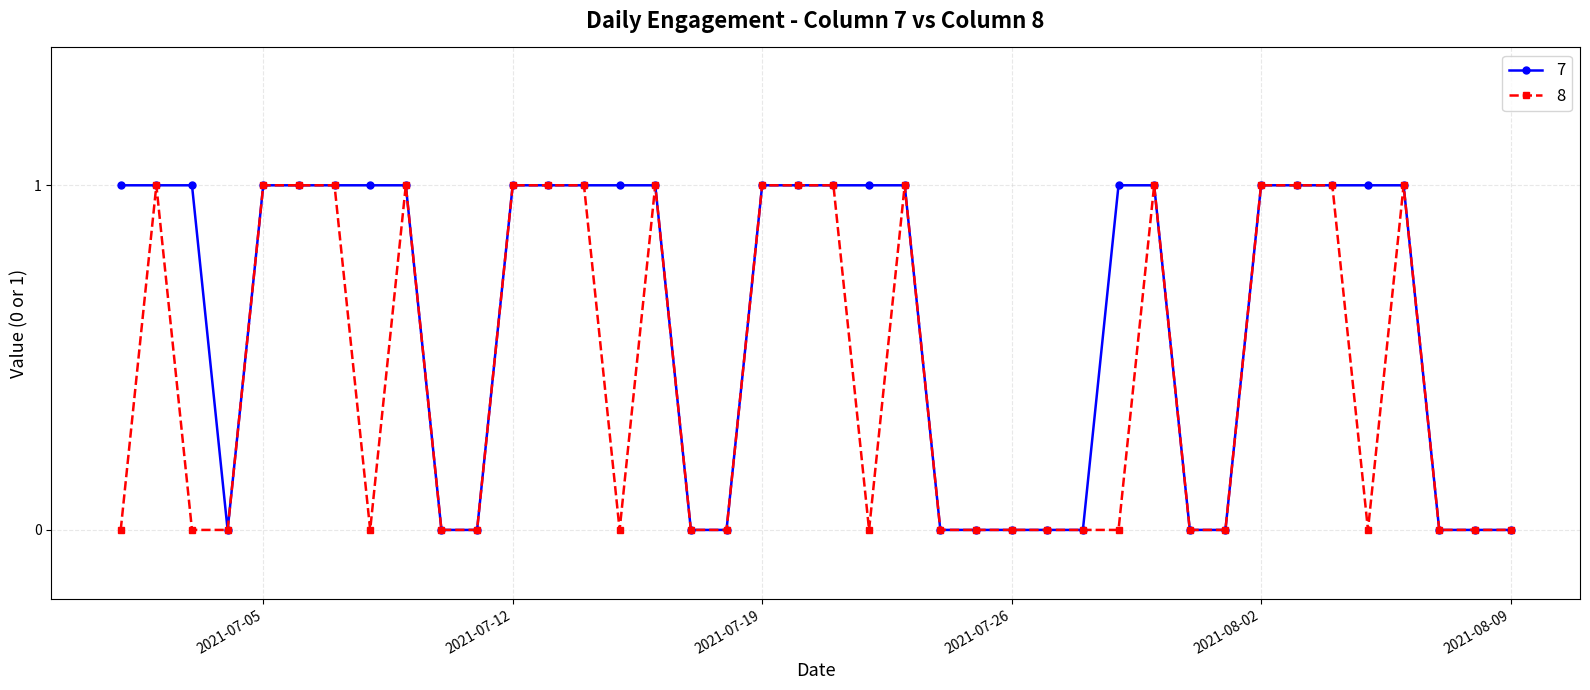

True or false: 8 has more than 1 points higher than both neighbors.

True